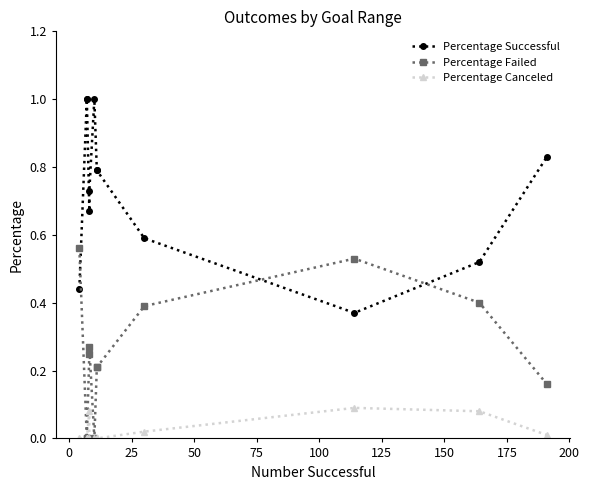

Which series has the largest total across all categories?

Percentage Successful